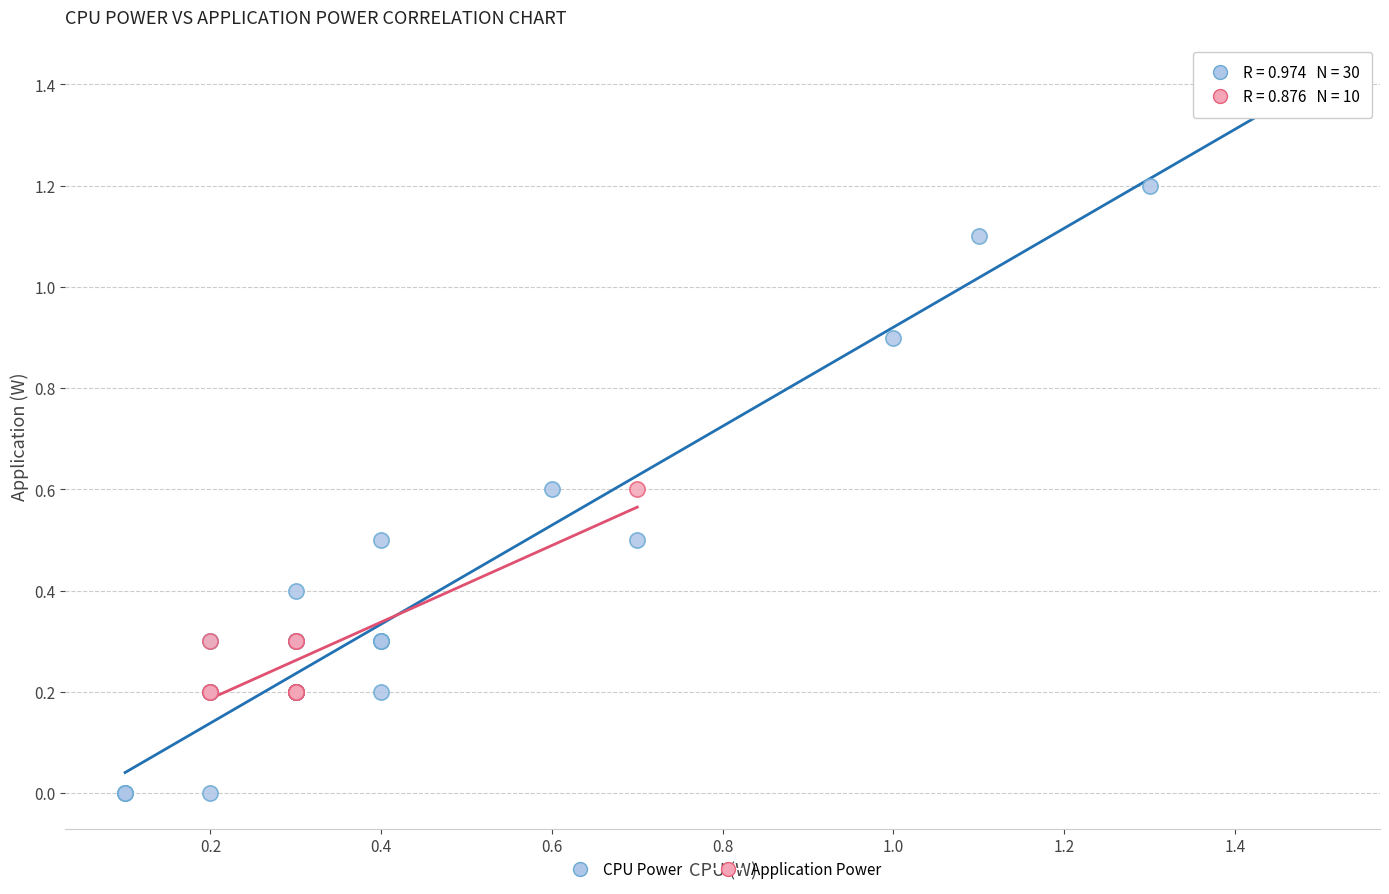

Which series reaches the minimum Y coordinate?

CPU Power